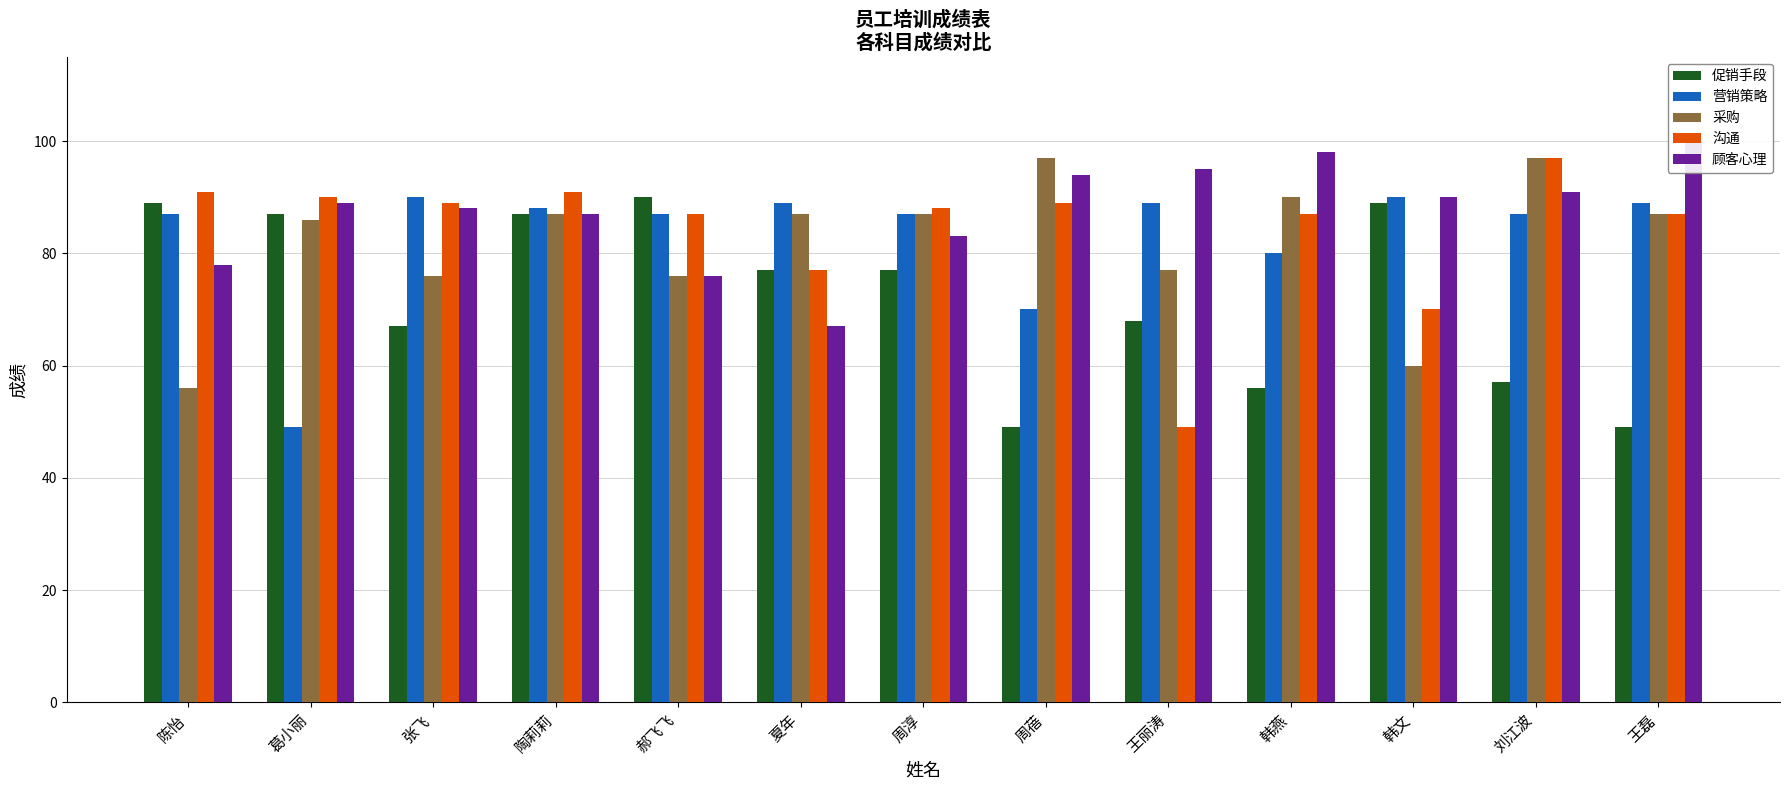

At which category is the sum across all series the highest?

陶莉莉